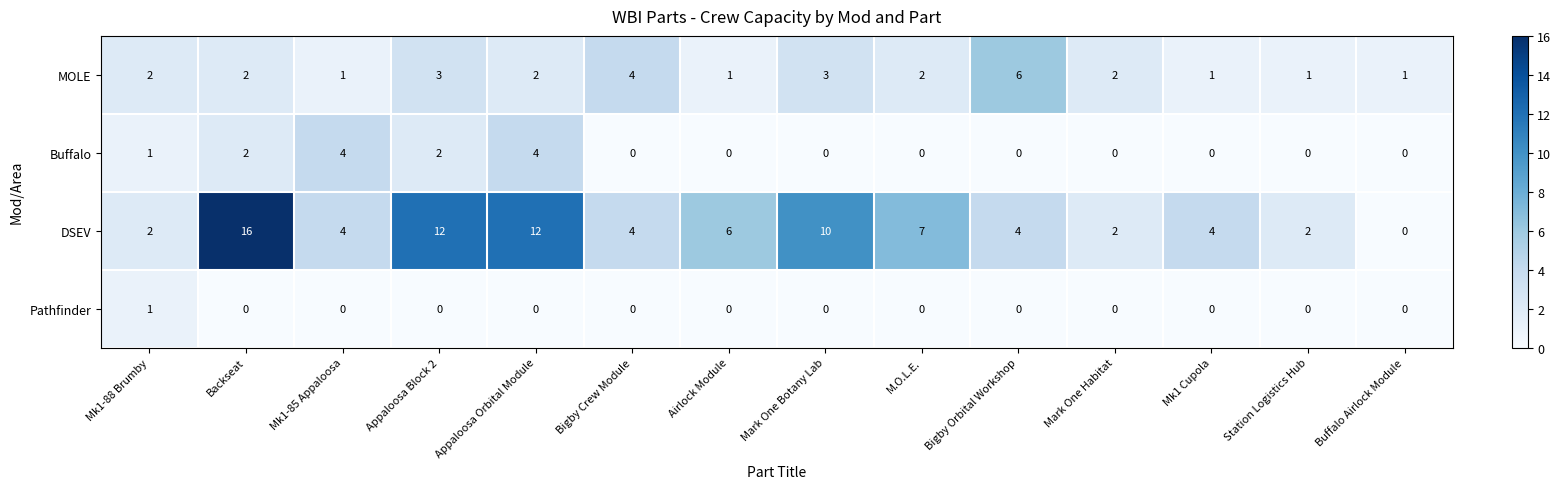

True or false: MOLE has a value of 4 at Bigby Crew Module.

True